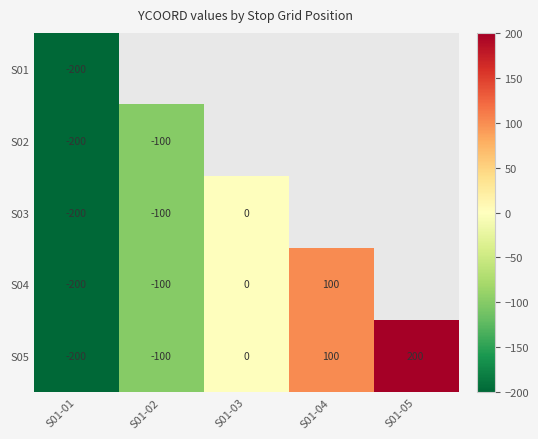

The value of S04 at S01-02 is -100. True or false?

True